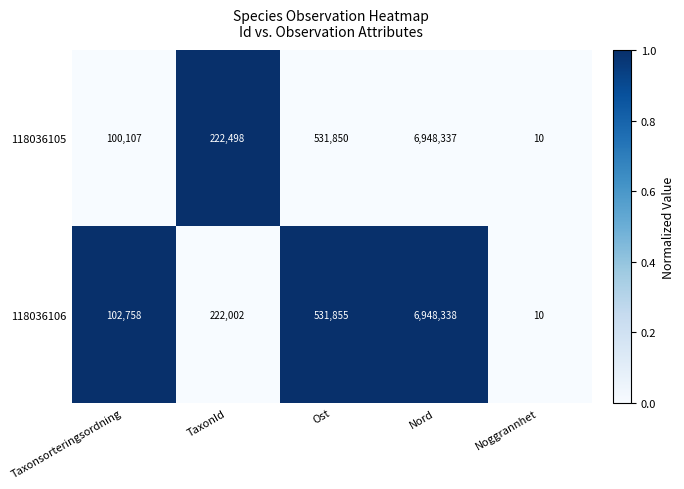

What is the sum of the 118036106 values at Noggrannhet and Taxonsorteringsordning?

102768